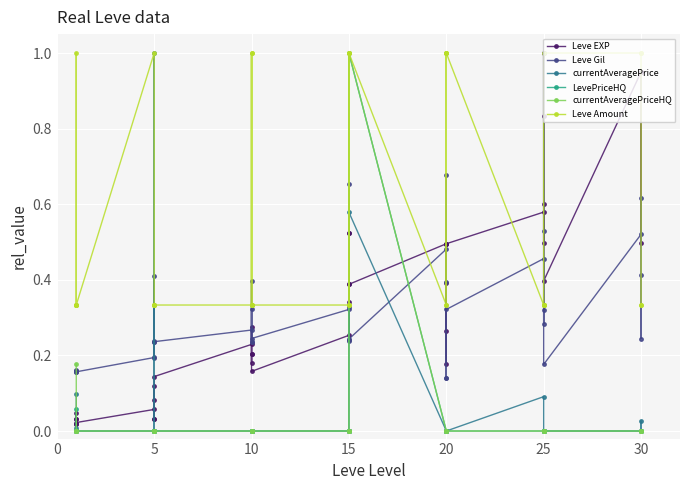

Which series has the largest range (max minus min)?

currentAveragePrice